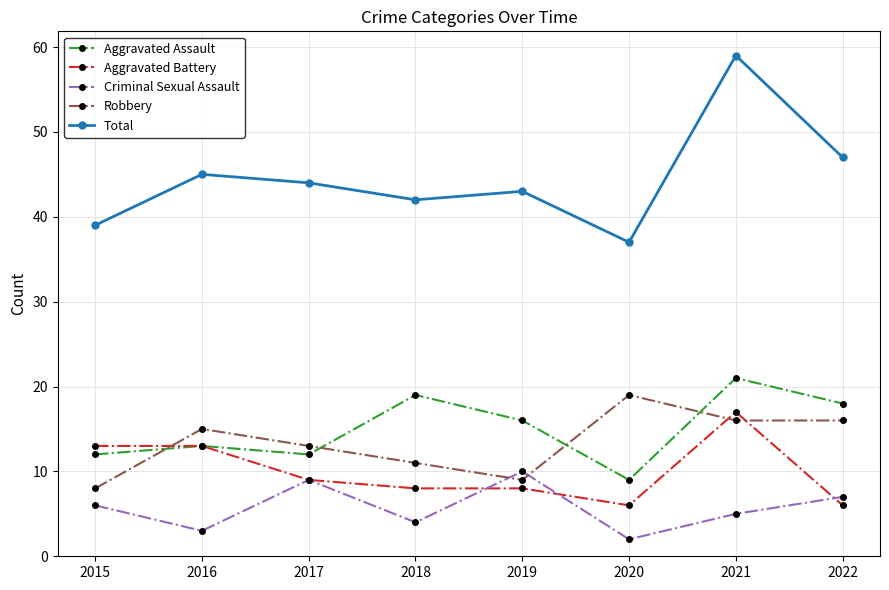

What is the sum of all Criminal Sexual Assault values?

46